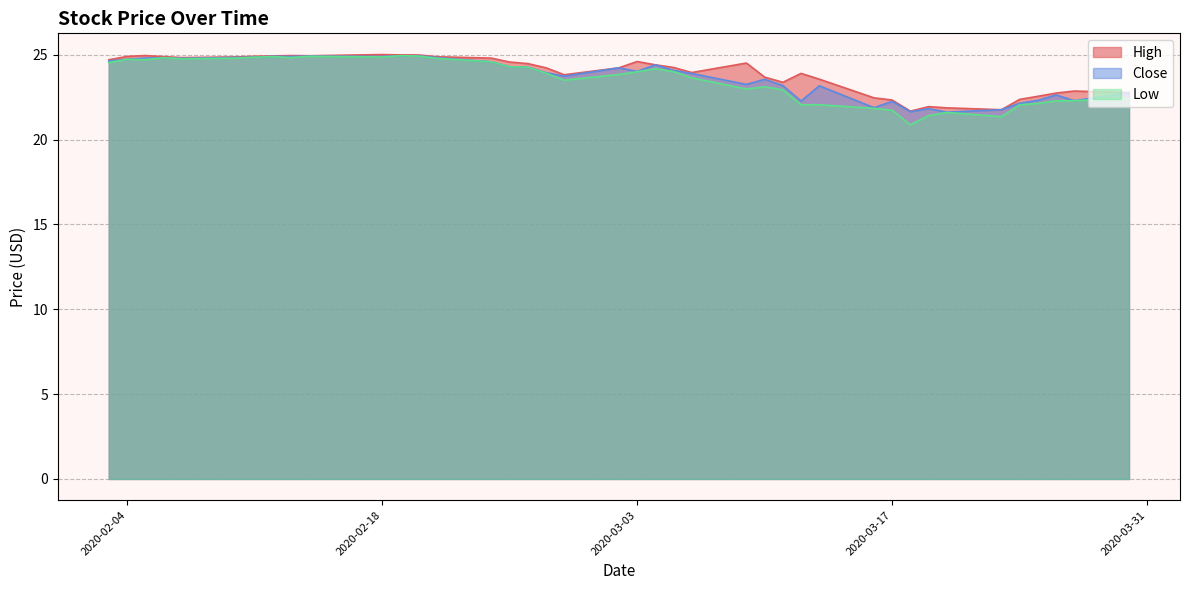

At which label does Low reach its minimum?

2020-03-18